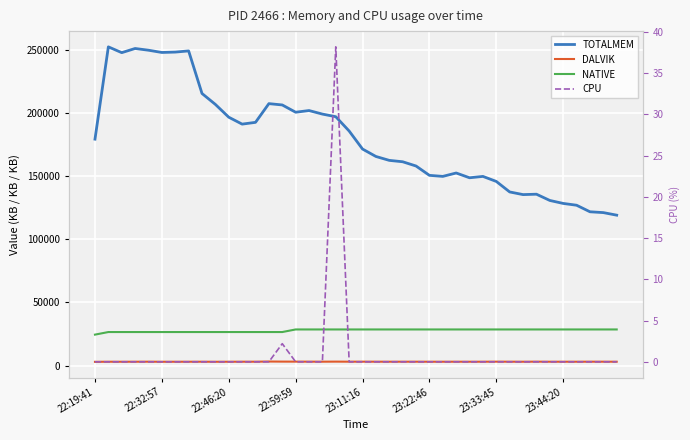

True or false: NATIVE and CPU intersect in this chart.

False